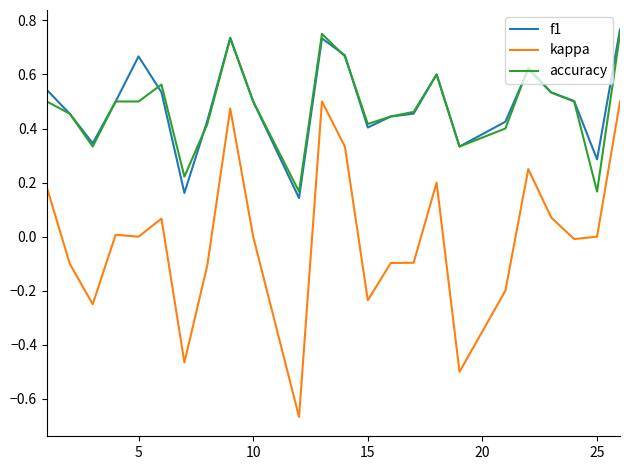

True or false: accuracy and kappa intersect in this chart.

False